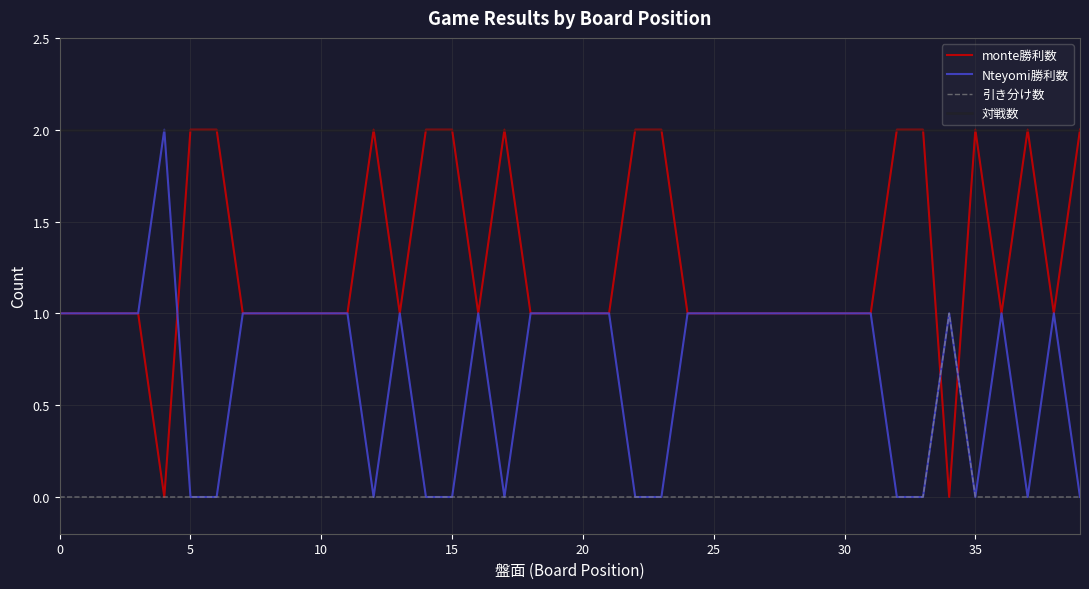

Rank the series by their average value, from lowest to highest.

引き分け数, Nteyomi勝利数, monte勝利数, 対戦数